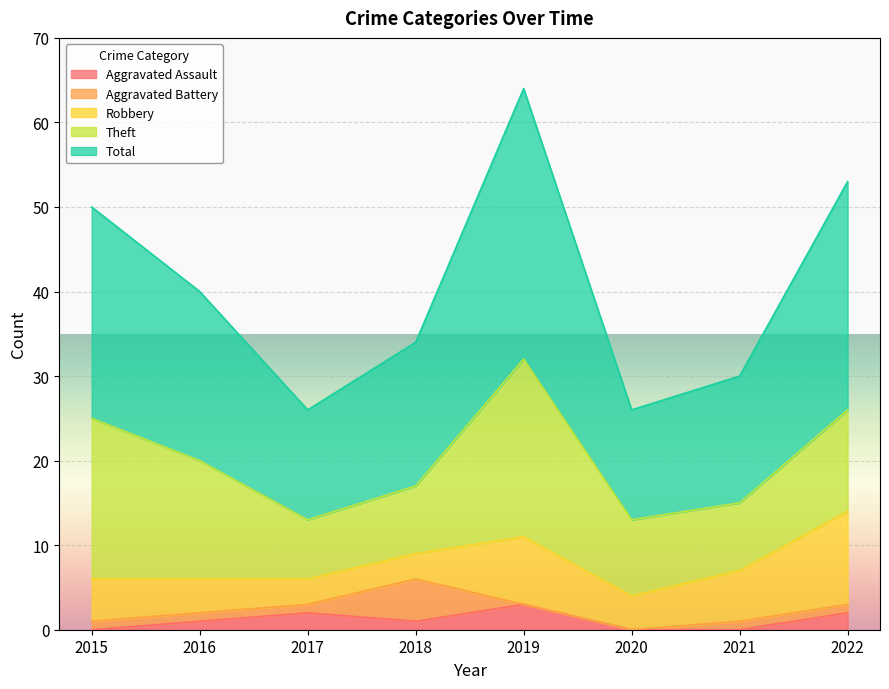

Which category has the lowest value in the Theft series?

2017